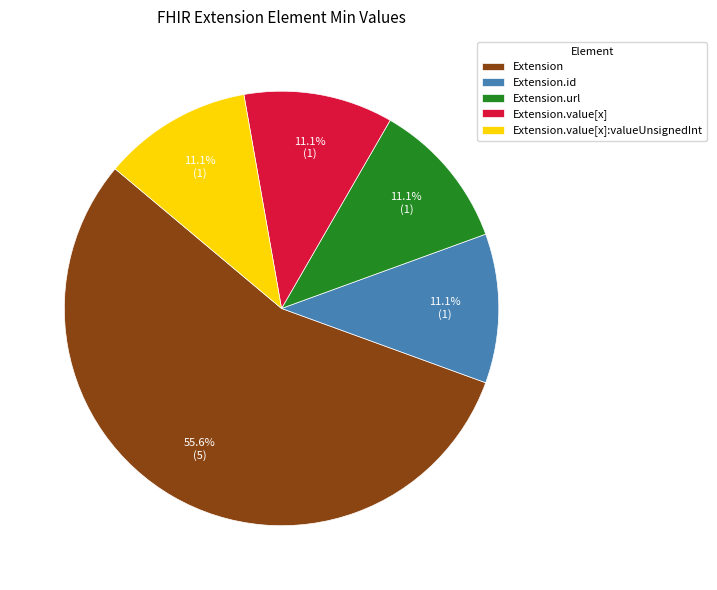

Is there a majority slice in this chart?

Yes